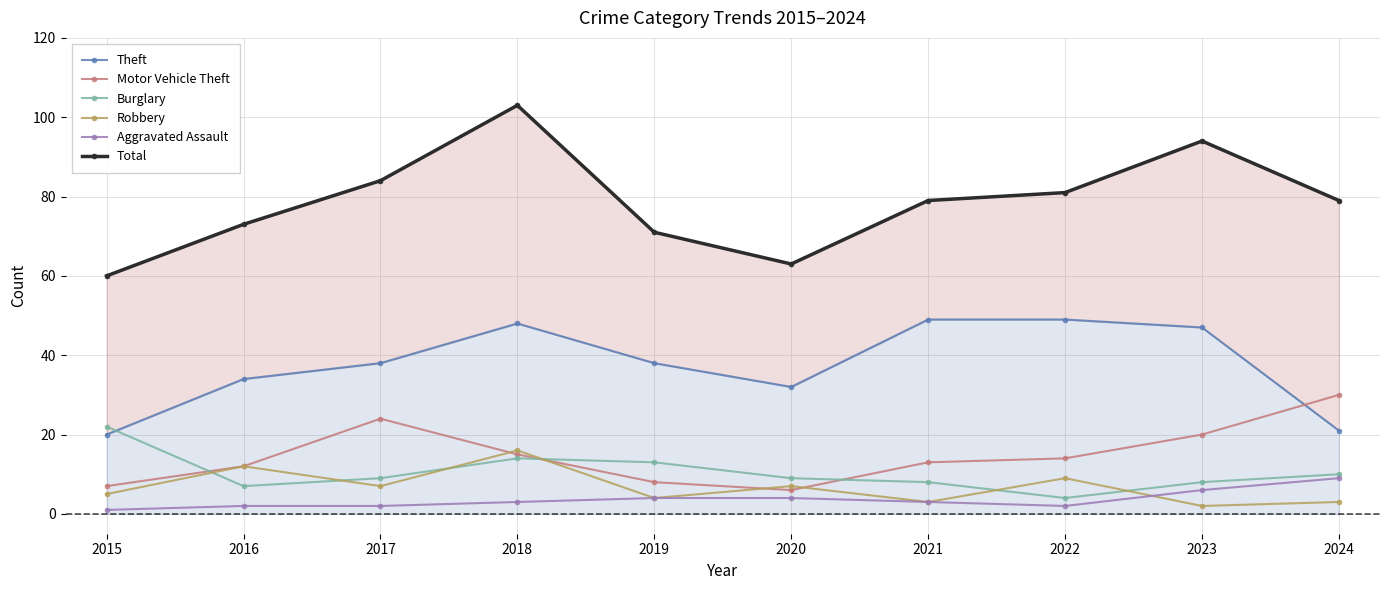

How many categories are shown in the chart?

10